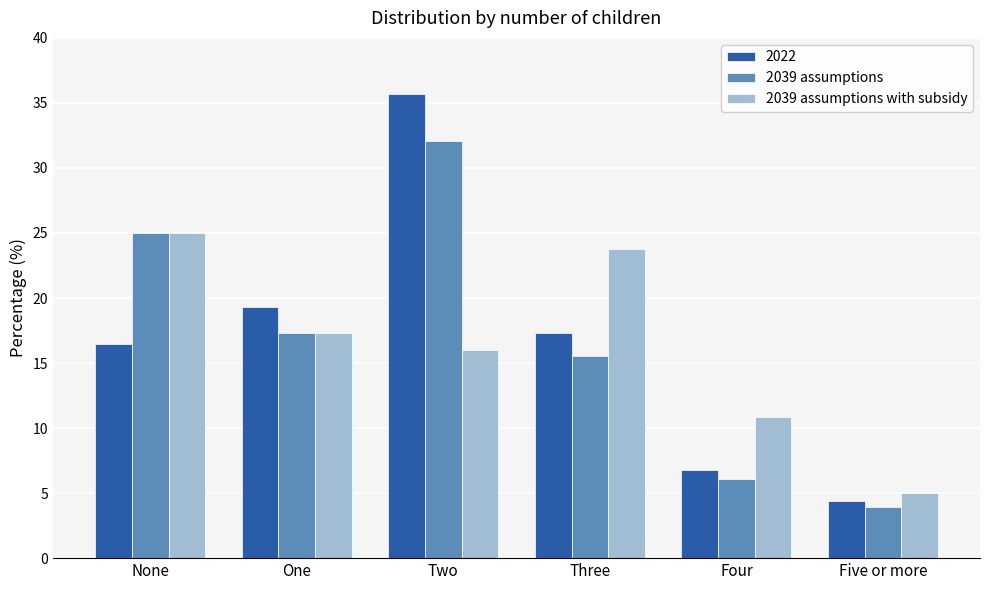

What is the total value across all series at One?

54.0